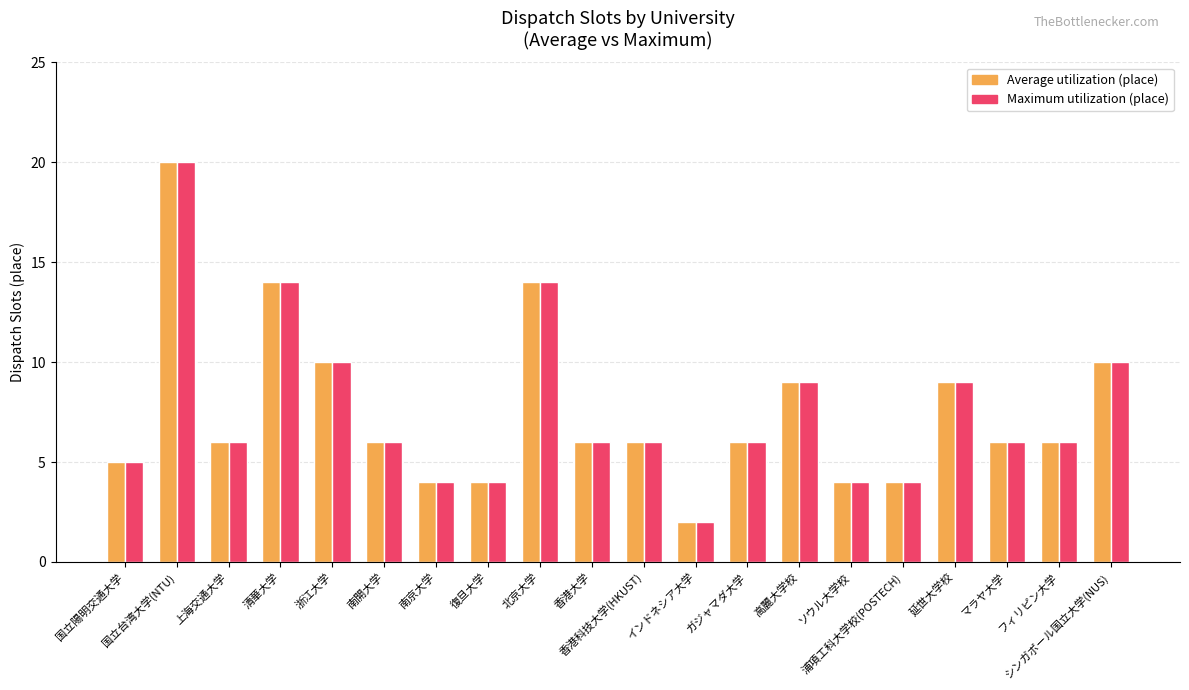

At how many categories does at least one series exceed 11?

3